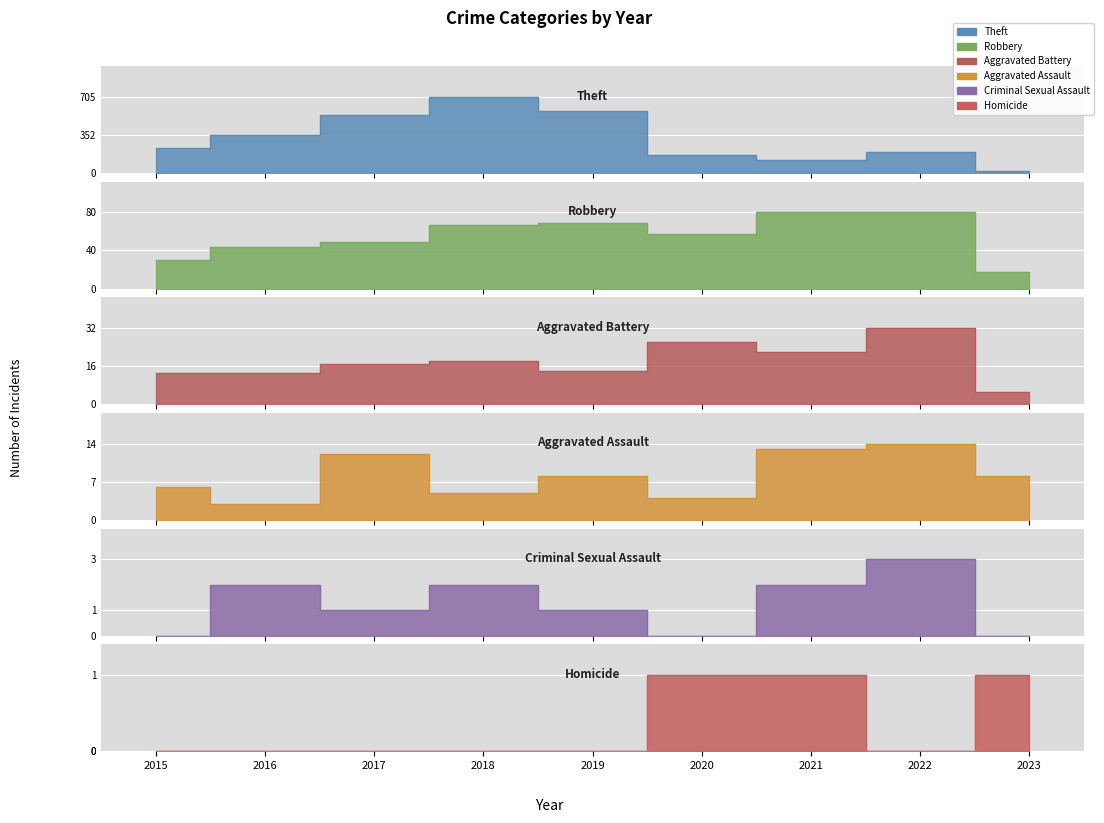

Which series has the largest total across all categories?

Theft